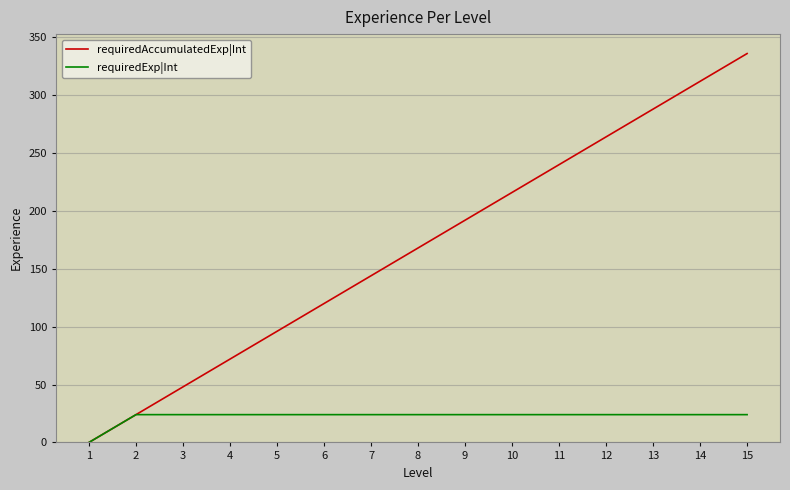

What is the maximum value shown in the chart?

336